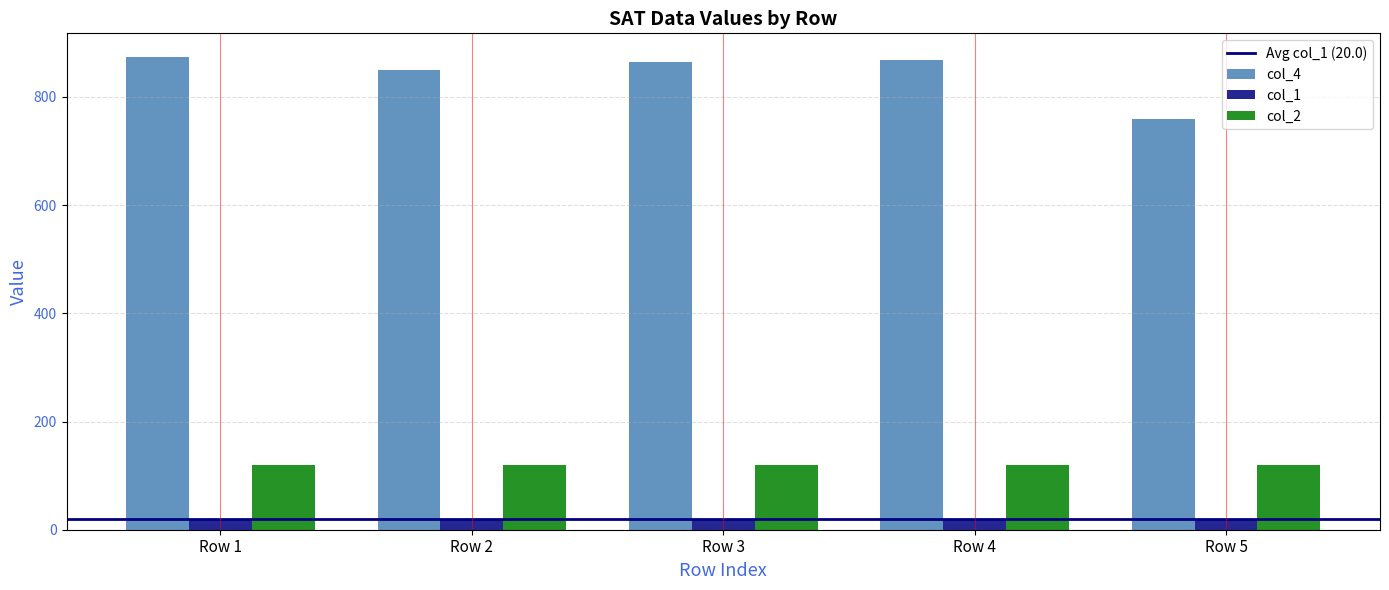

How many groups of bars are there?

5